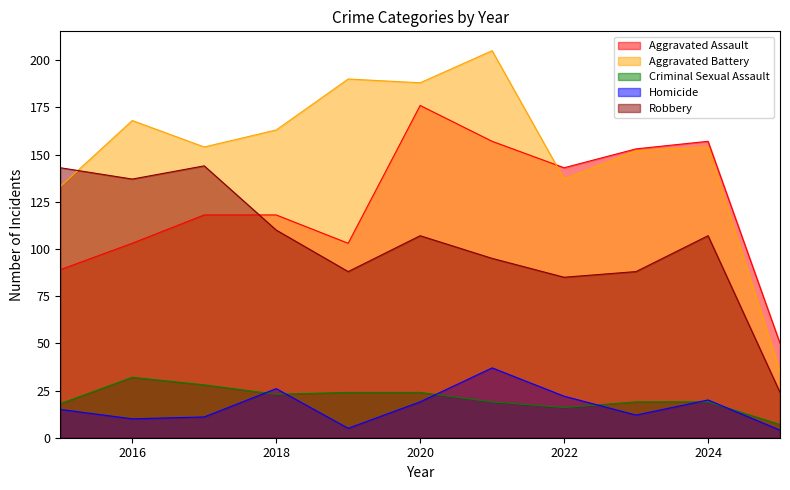

The value of Aggravated Battery at 2024 is 154. True or false?

True